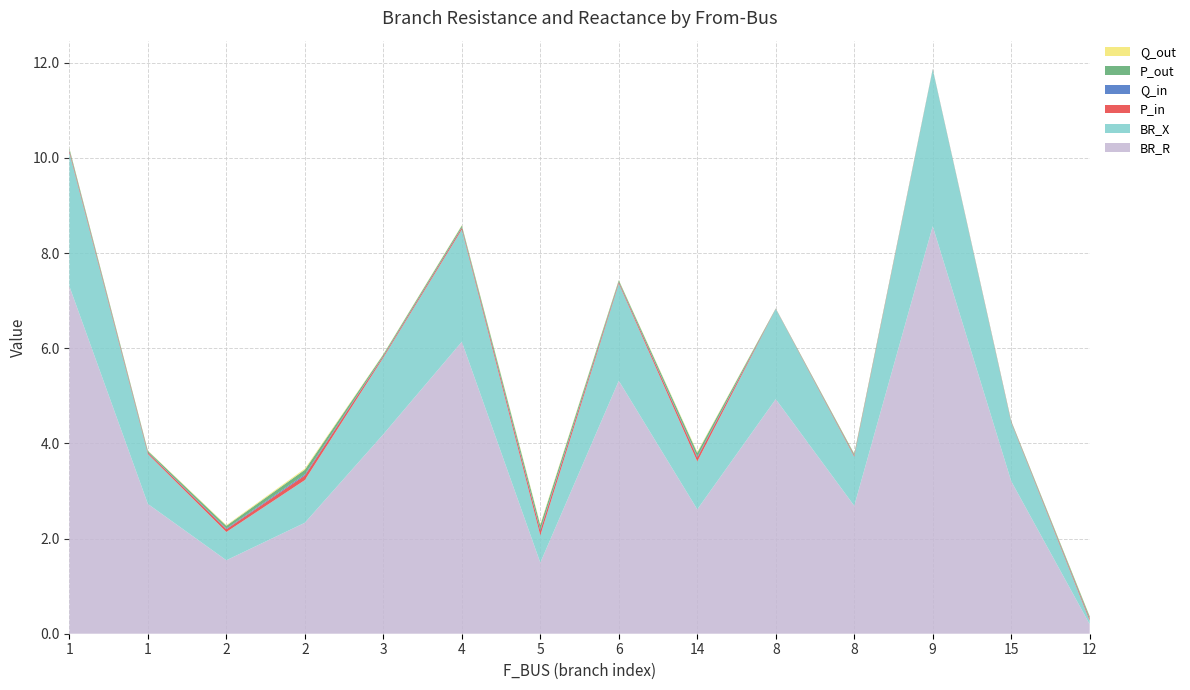

Reading left to right, what are all the values shown in this chart?

BR_R: 7.3	2.7	1.5	2.3	4.2	6.1	1.5	5.3	2.6	4.9	2.7	8.6	3.2	0.2
BR_X: 2.8	1.0	0.6	0.9	1.6	2.4	0.6	2.0	1.0	1.9	1.0	3.3	1.2	0.1
P_in: 0.0	0.0	0.1	0.1	0.0	0.0	0.1	0.0	0.1	0.0	0.0	0.0	0.0	0.0
Q_in: 0.0	0.0	0.0	0.0	0.0	0.0	0.0	0.0	0.0	0.0	0.0	0.0	0.0	0.0
P_out: 0.0	0.0	0.1	0.1	0.0	0.0	0.1	0.0	0.1	0.0	0.0	0.0	0.0	0.0
Q_out: 0.0	0.0	0.0	0.0	0.0	0.0	0.0	0.0	0.0	0.0	0.0	0.0	0.0	0.0